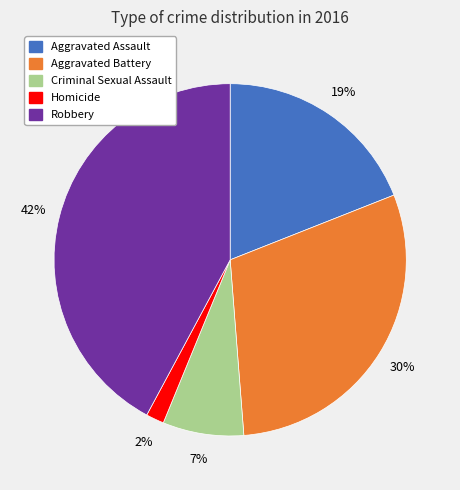

The Aggravated Battery slice represents 30% of the pie. True or false?

True